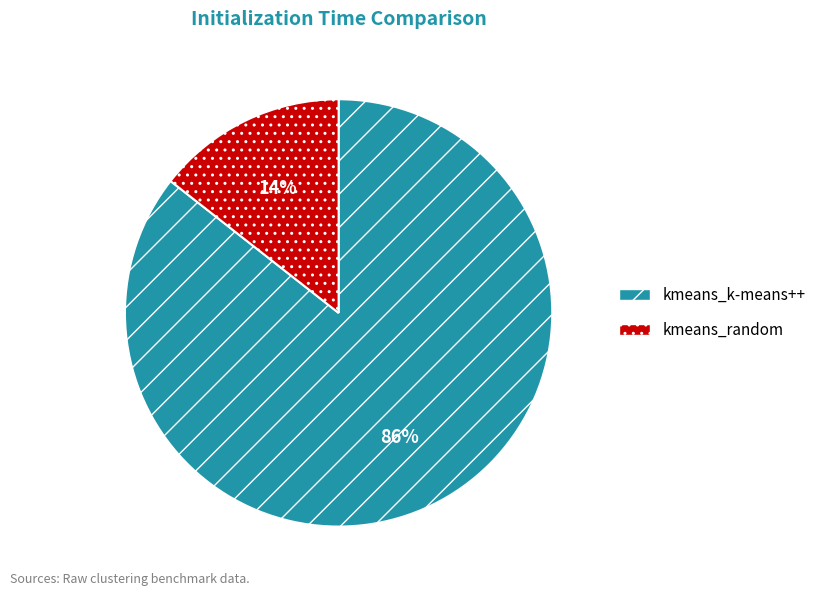

To the nearest percent, what is the combined percentage of kmeans_random and kmeans_k-means++?

100%